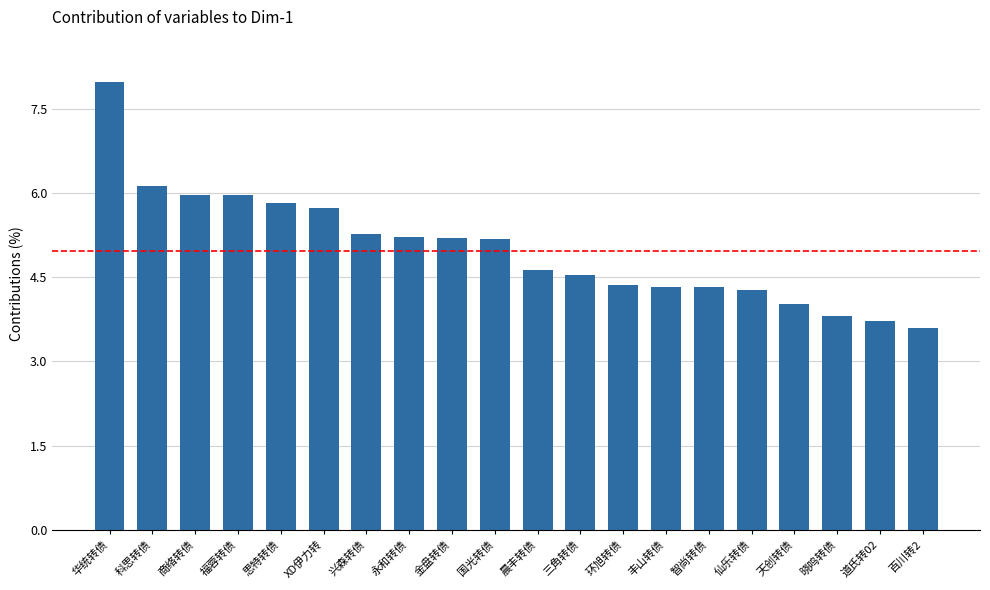

What is the label of the 10th bar from the left?

国光转债